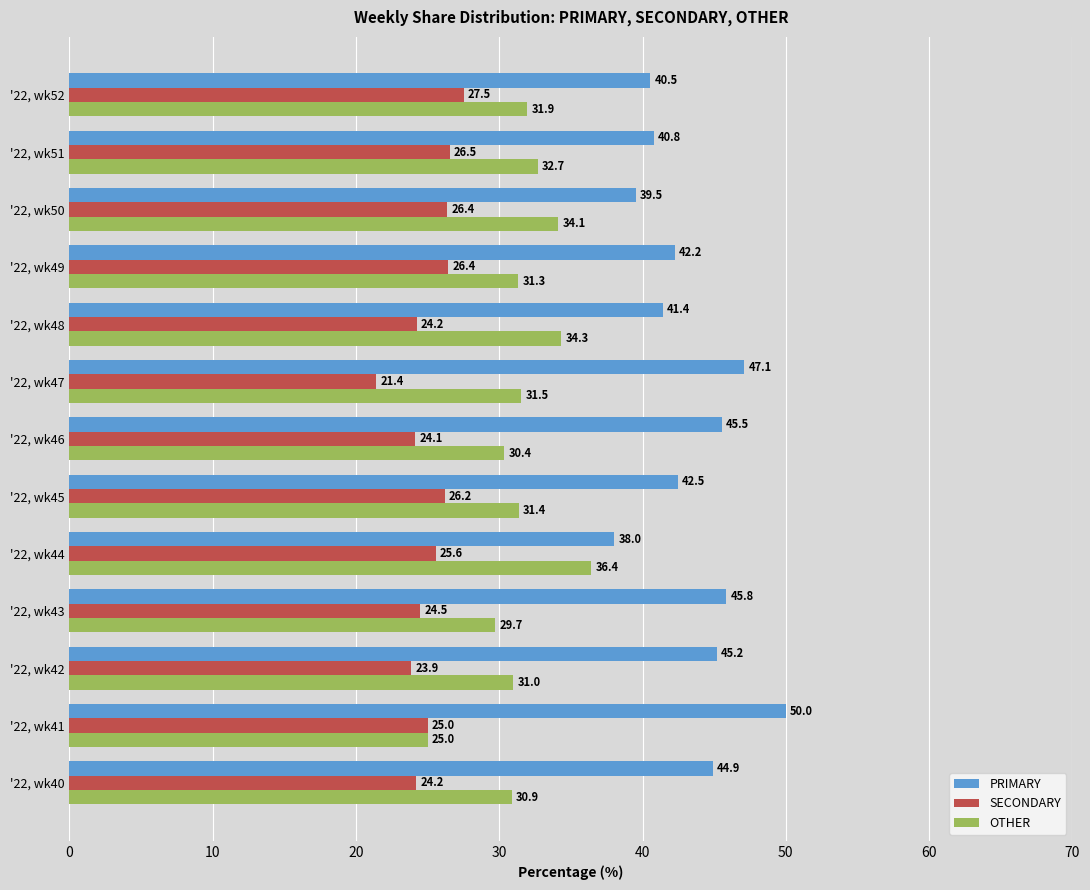

At how many categories does at least one series exceed 30?

13